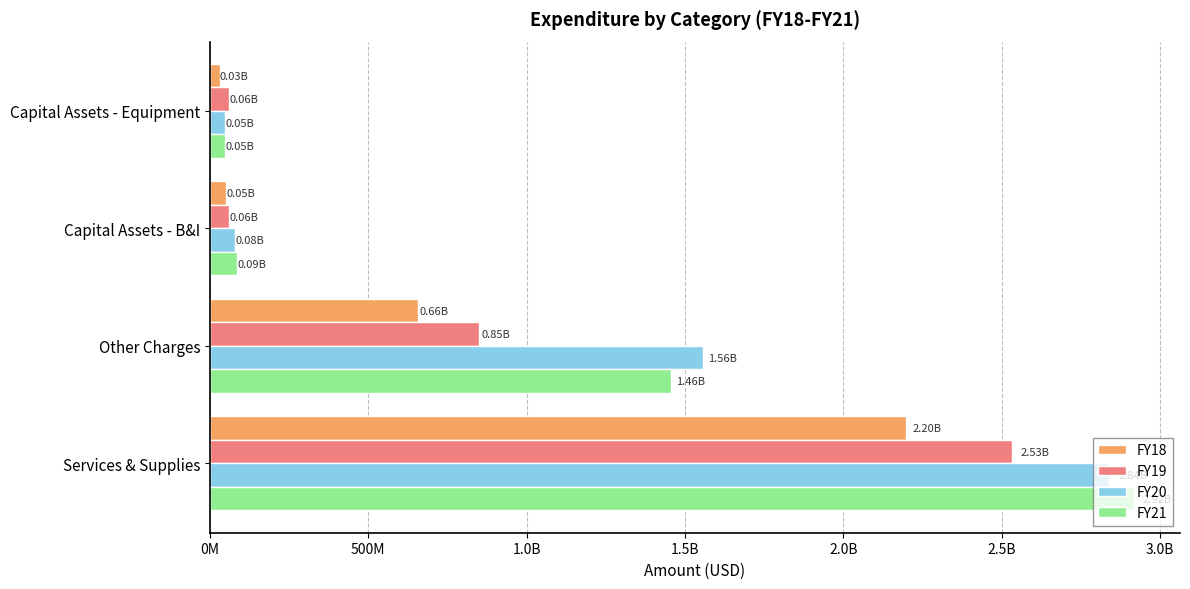

Reading left to right, extract all data points from this chart.

FY18: 2196190000	656466000	51545000	31011000
FY19: 2532450000	849284000	60363000	60530000
FY20: 2838716000	1556280000	79360000	48828000
FY21: 2916619000	1456291000	85804000	47422000